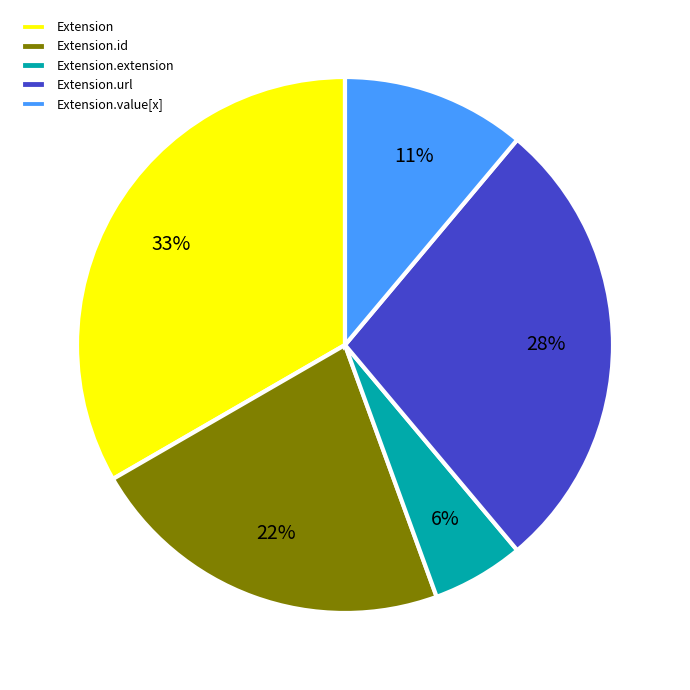

Rank the categories by value from highest to lowest.

Extension, Extension.url, Extension.id, Extension.value[x], Extension.extension